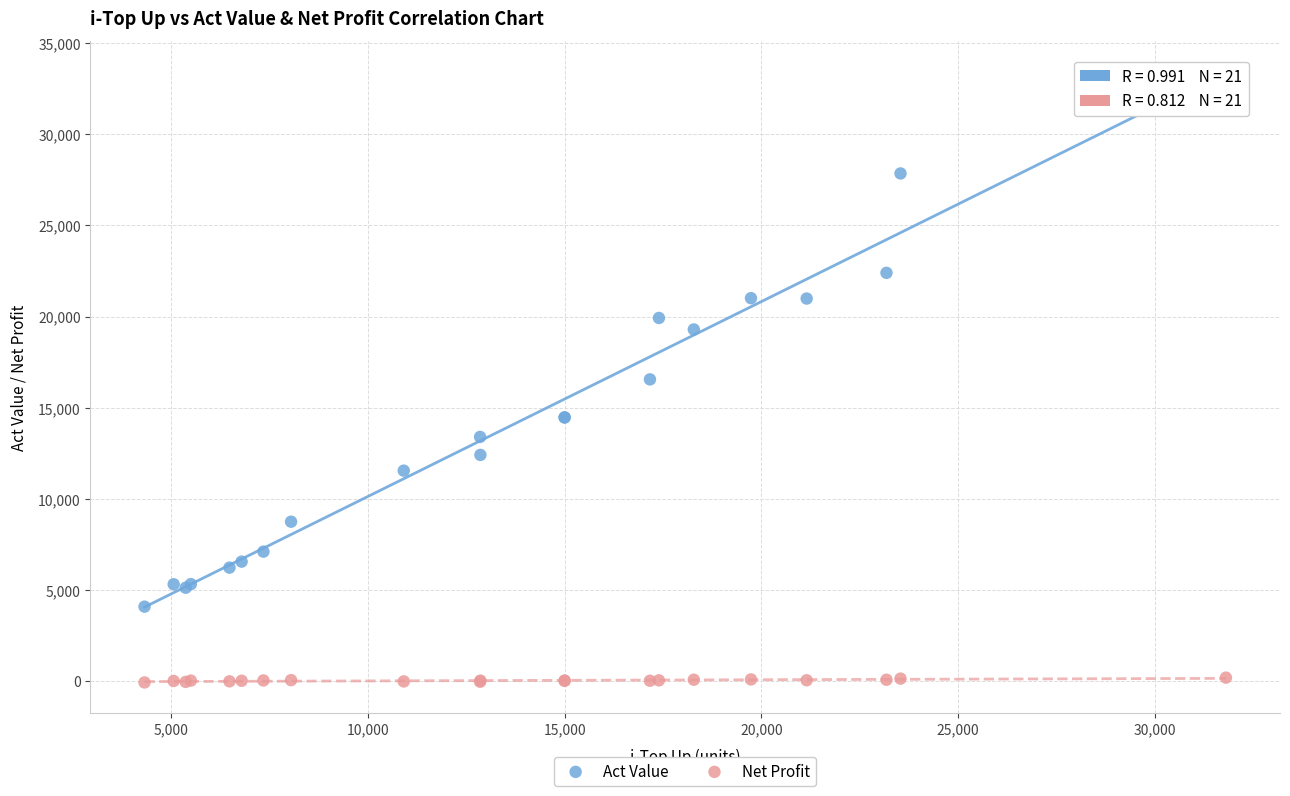

Which series contains the lowest Y value?

Net Profit